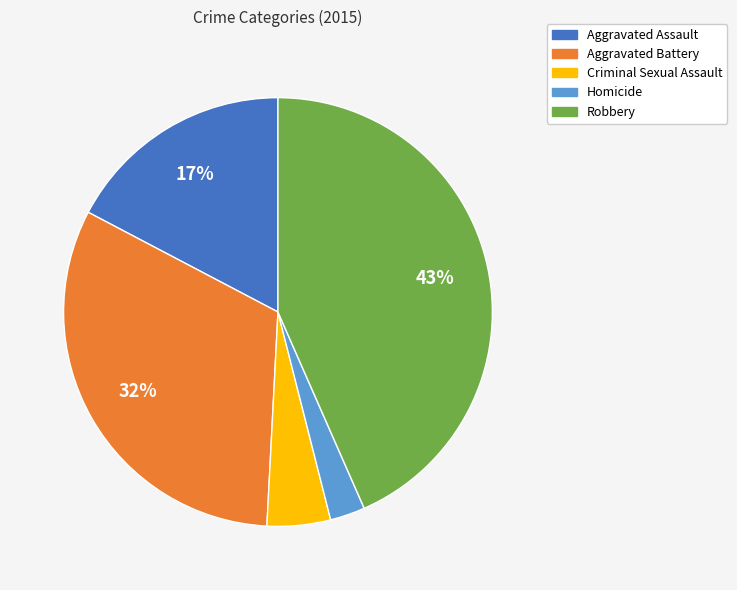

Which has a higher value, Robbery or Aggravated Assault?

Robbery